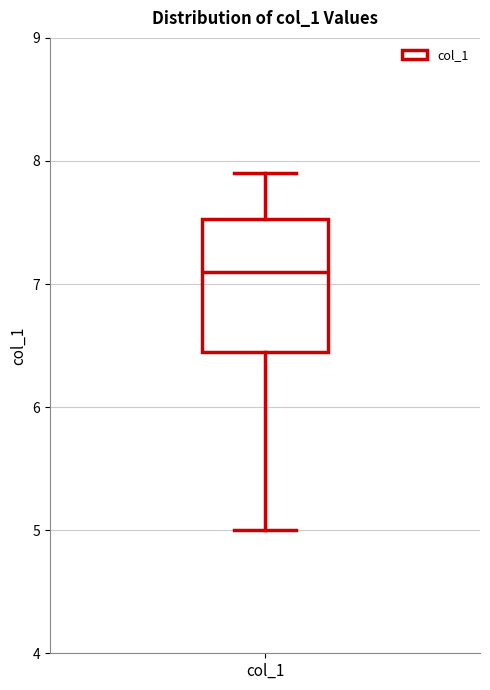

Where is the lower edge of the box for col_1 on the y-axis? The values are not printed on the chart, so give them approximately, as read against the axis.

6.5